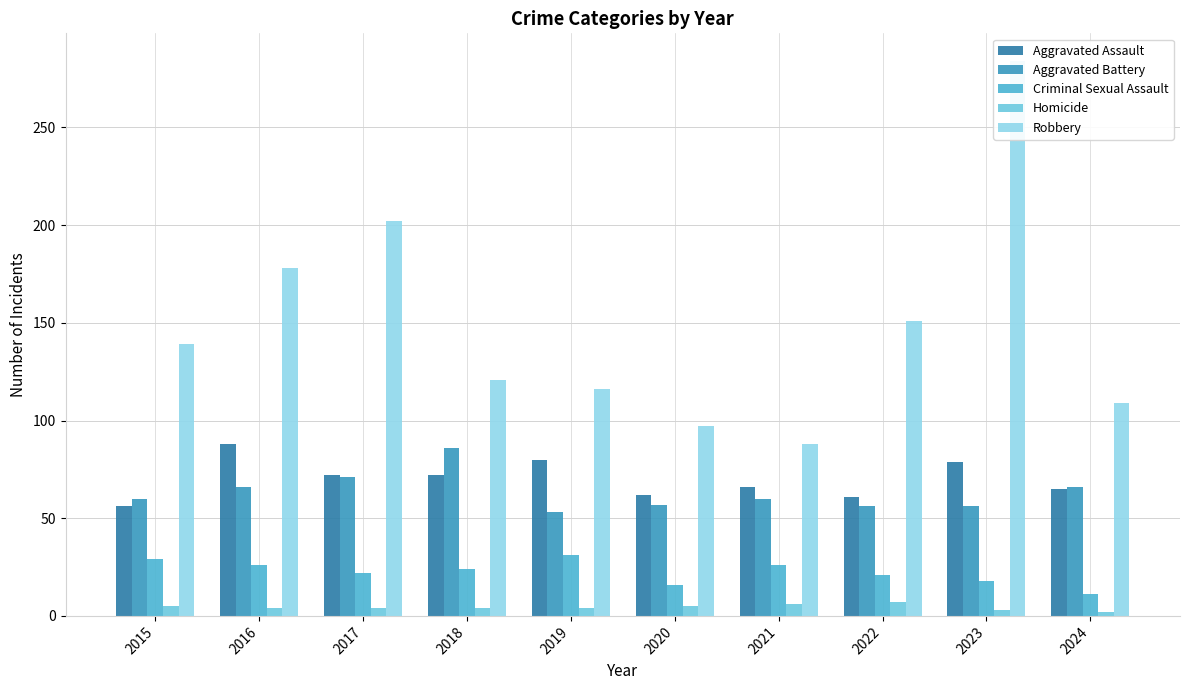

What are all the series names shown in the legend?

Aggravated Assault, Aggravated Battery, Criminal Sexual Assault, Homicide, Robbery